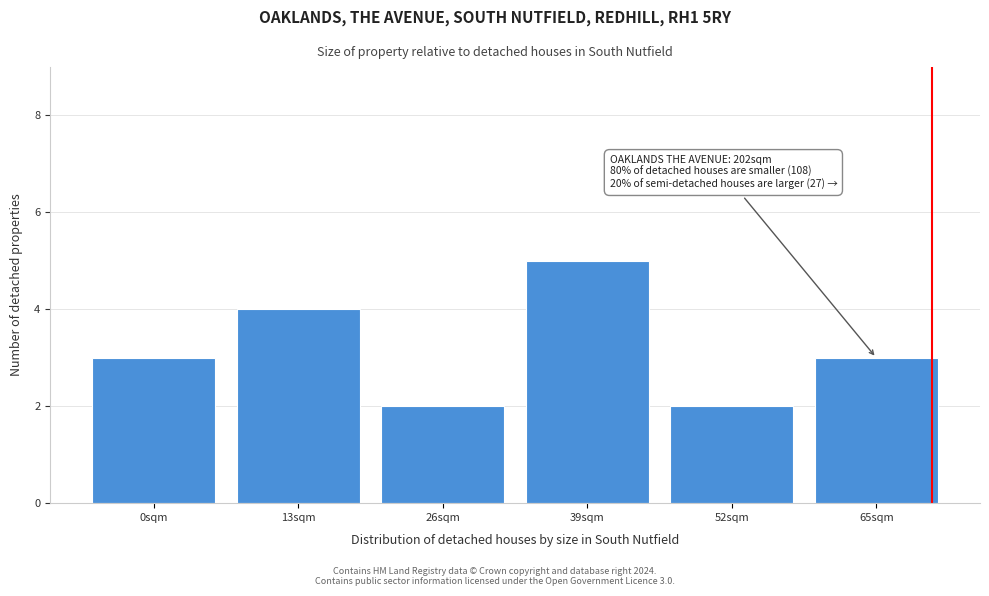

Reading left to right, list all the values displayed in this chart.

3	4	2	5	2	3